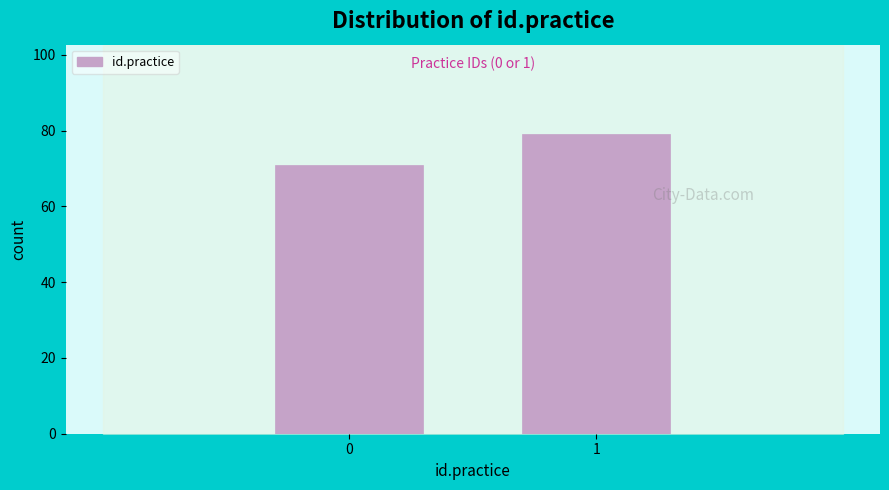

Reading right to left, what are all the values shown in this chart?

79	71